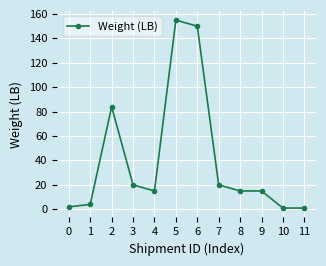

At which label does the data first exceed 15?

2